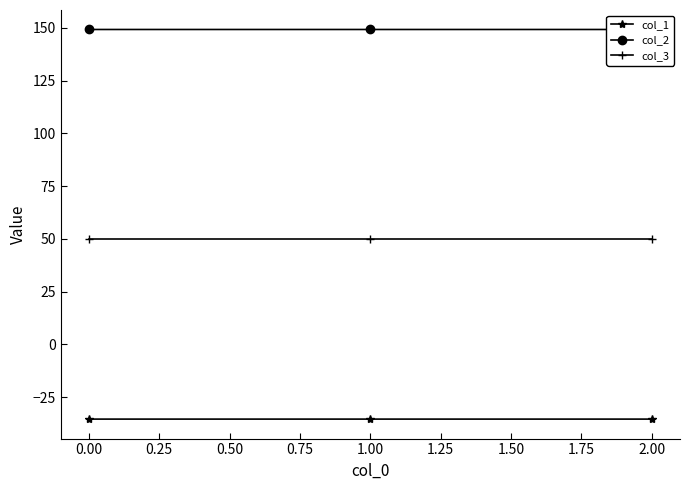

Rank the series by their average value, from highest to lowest.

col_2, col_3, col_1